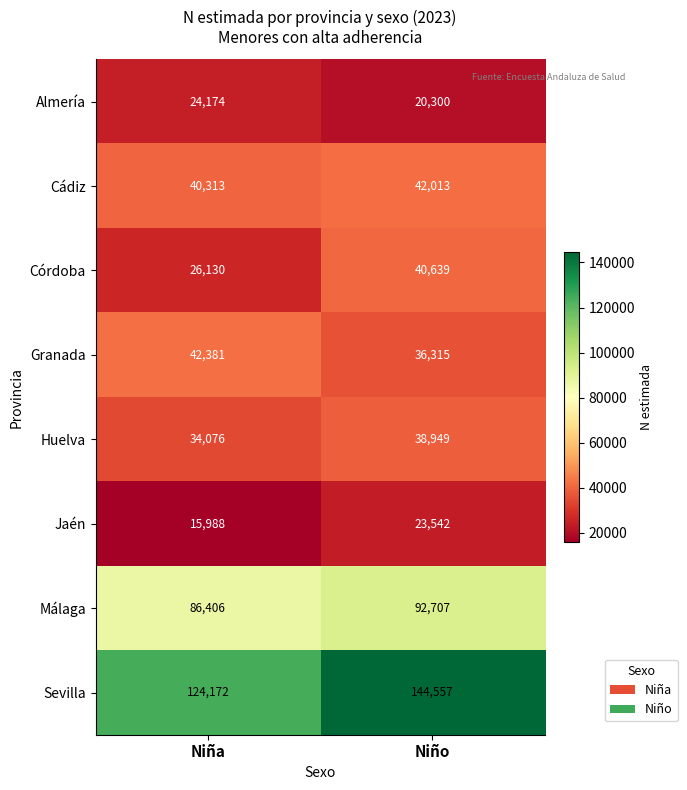

The Huelva series shows 34076 at Niña. True or false?

True